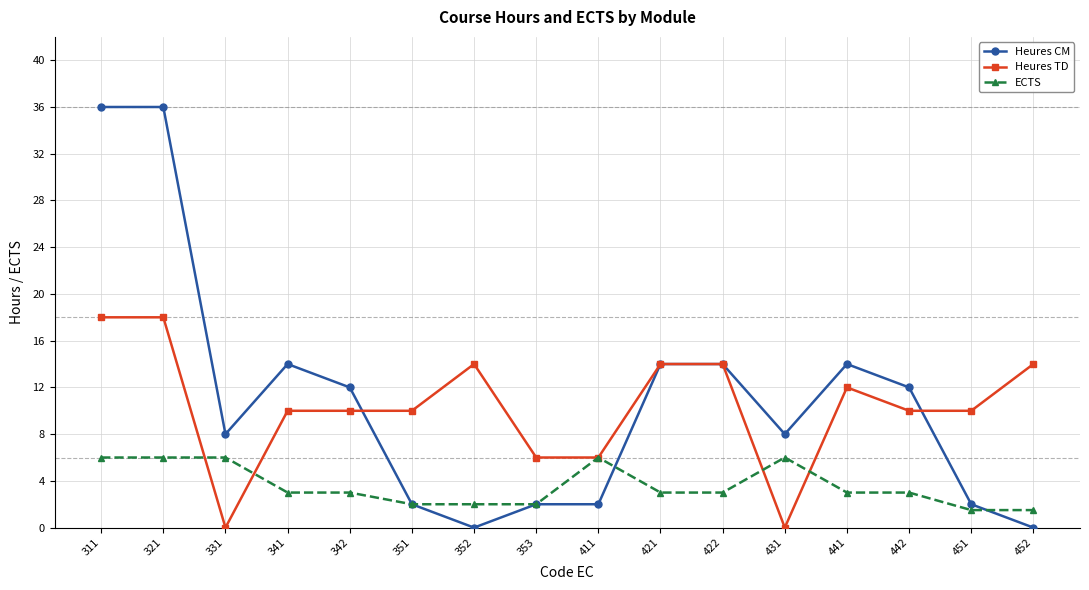

Count the number of categories in the chart.

16